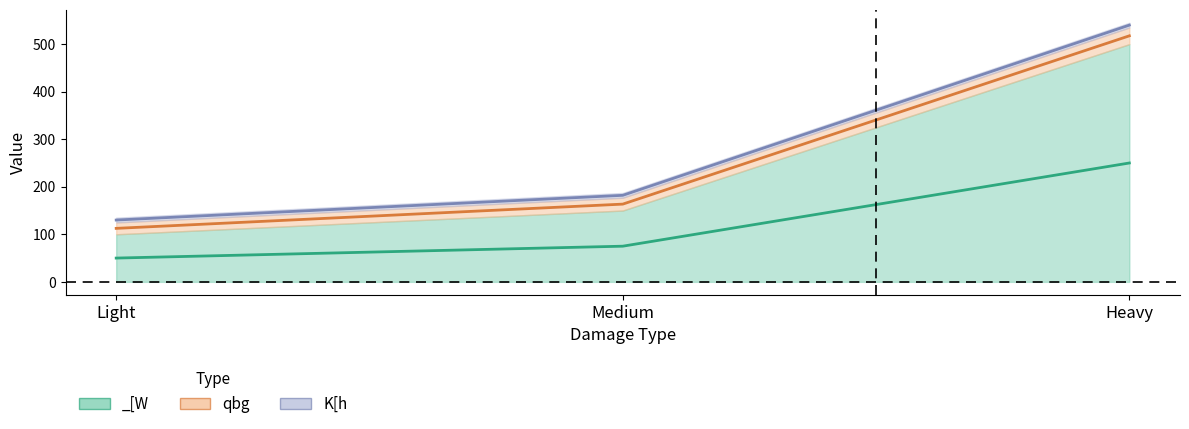

Between Medium and Heavy, which is larger?

Heavy